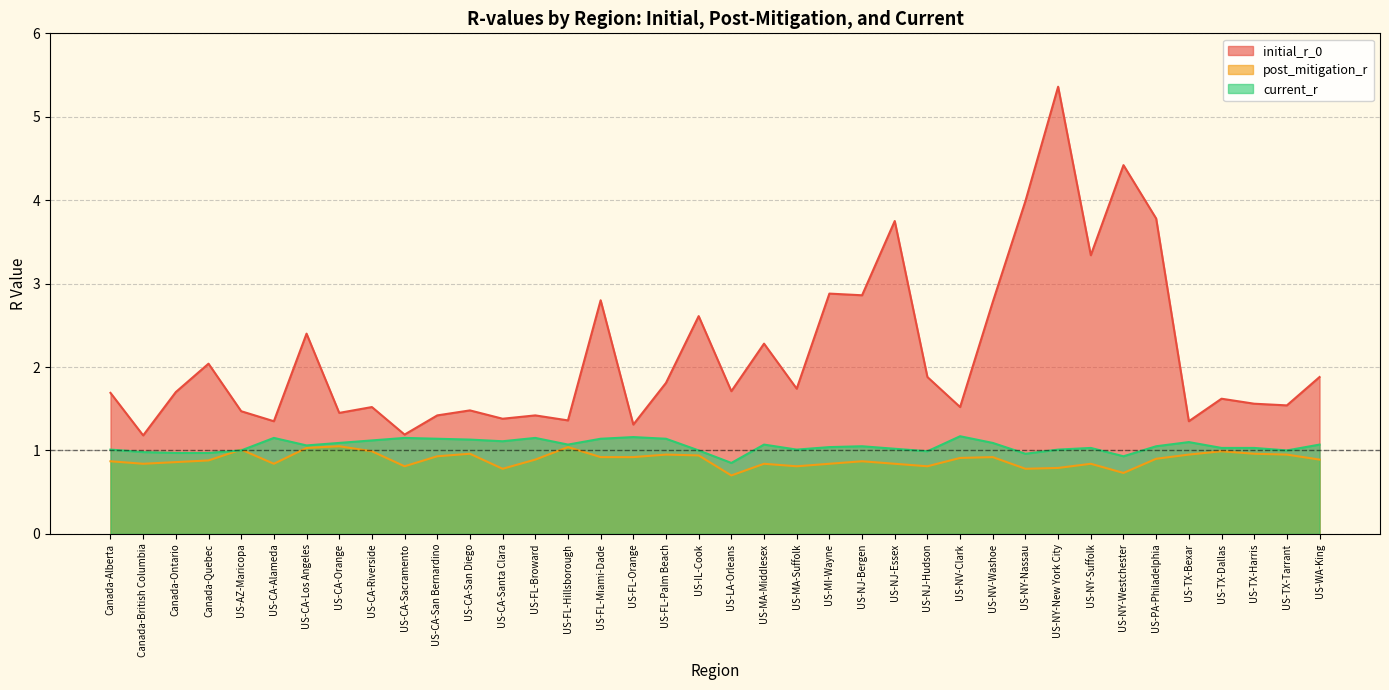

How many categories are shown in the chart?

38